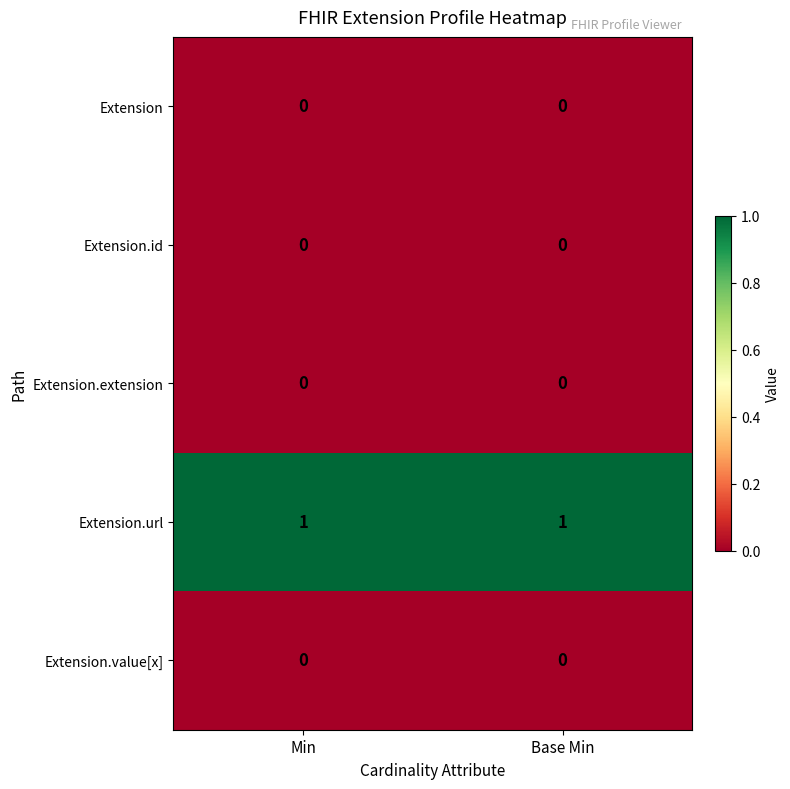

The Extension.url series shows 1 at Min. True or false?

True